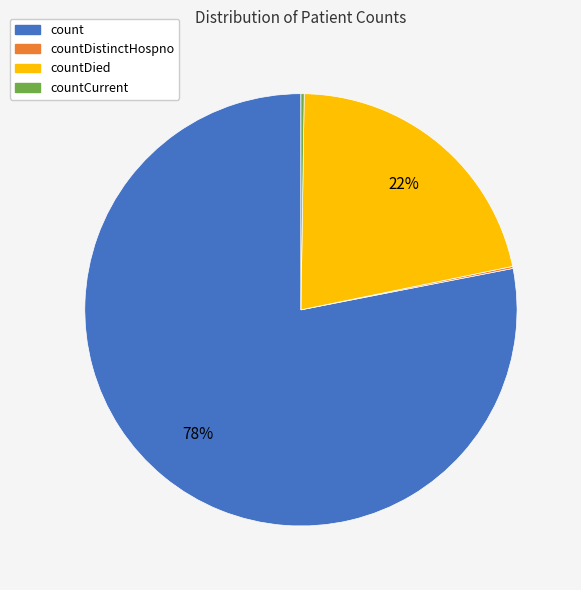

What percentage is the countDied slice, to the nearest percent?

22%